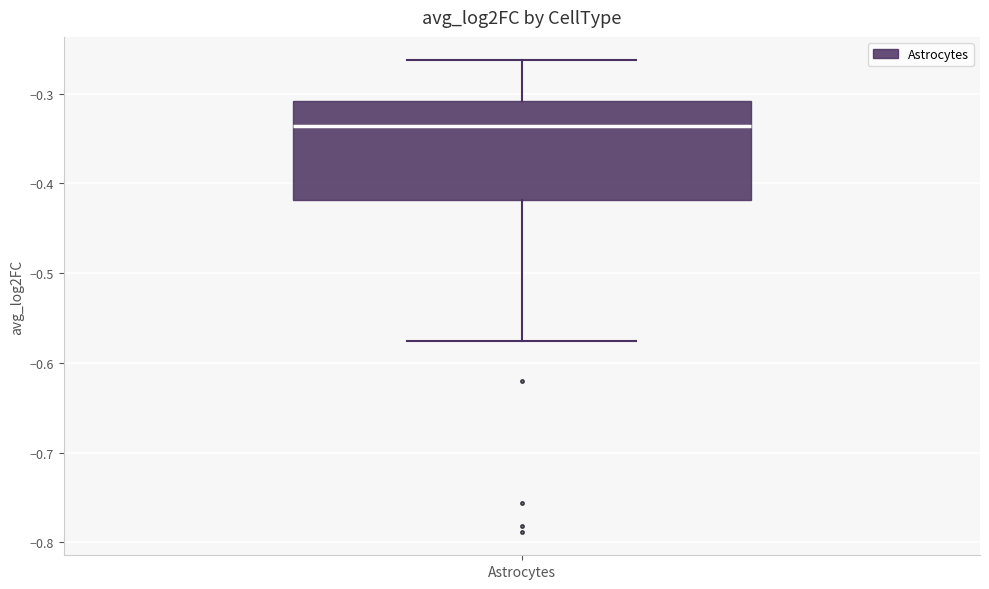

Transcribe this box plot: give where the median line is, the range the box spans, and where the two whiskers end, as read against the y-axis. The values are not printed on the chart, so give them approximately, as read against the axis.

median -0.34, box -0.42 to -0.31, whiskers -0.58 to -0.26